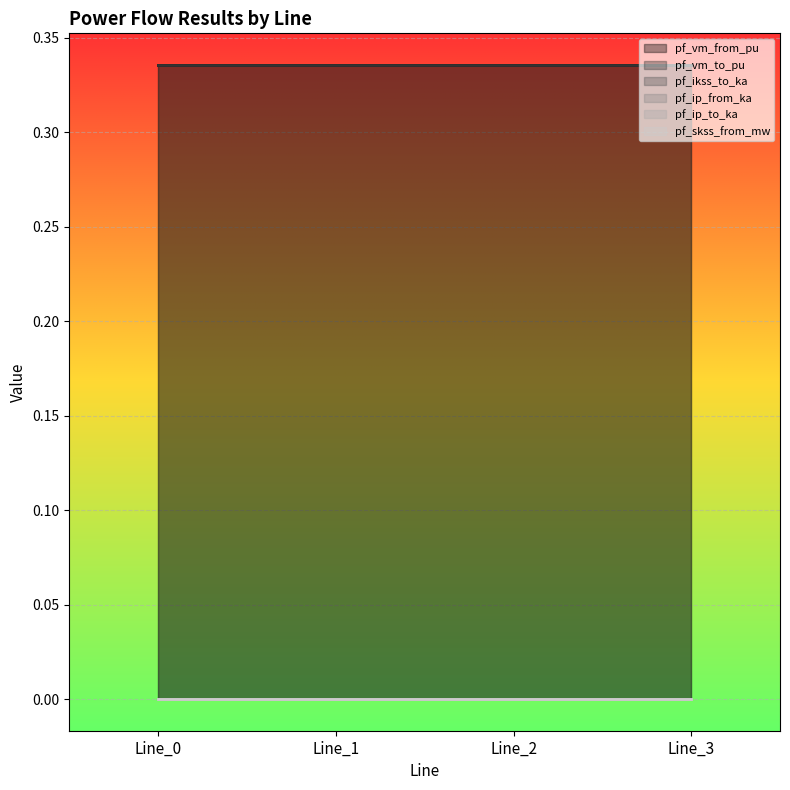

What is the difference between the highest and lowest values at Line_2?

0.3